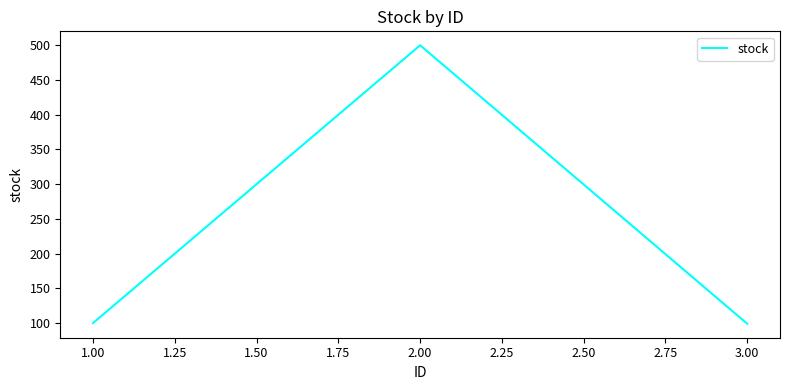

Count the number of categories in the chart.

3